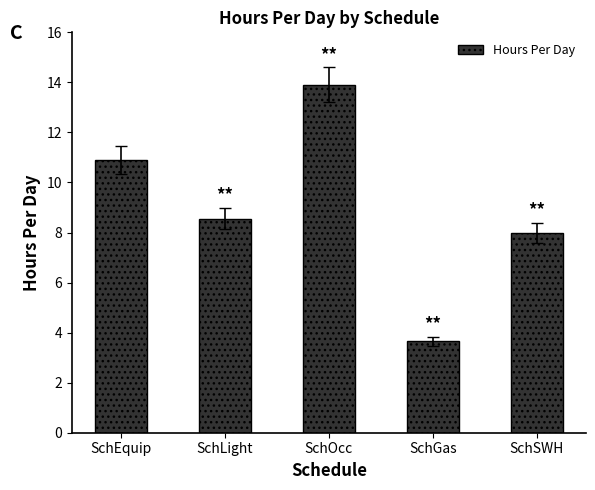

What position from the right is SchSWH?

1